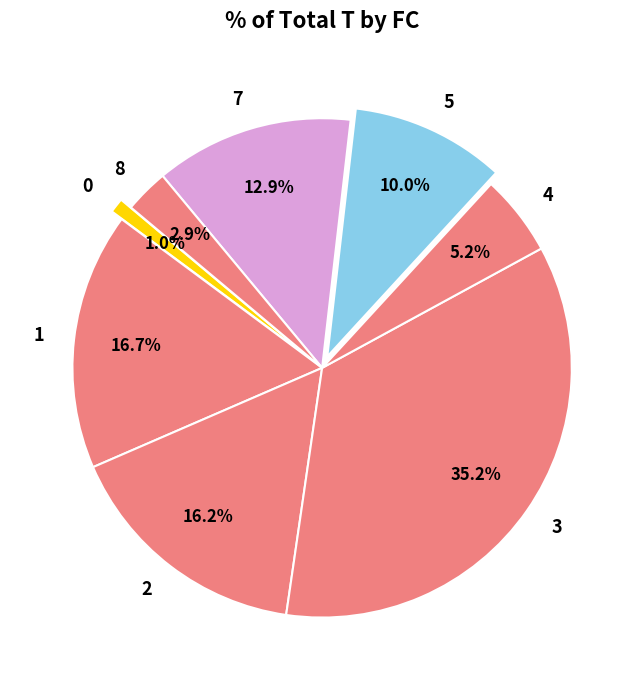

How much of the chart is everything except 1?

83.3%